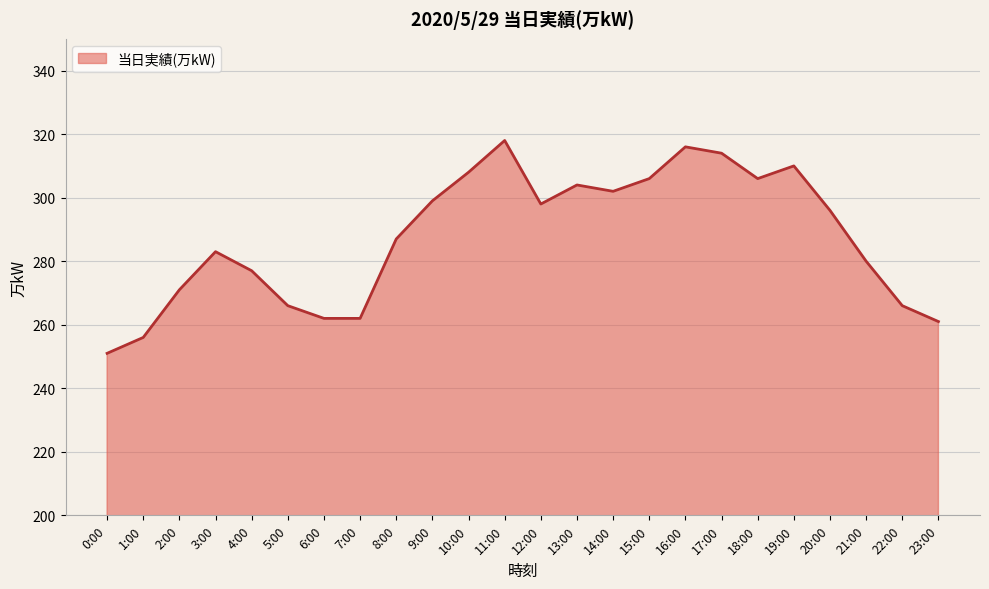

What is the difference between the maximum and minimum values?

67